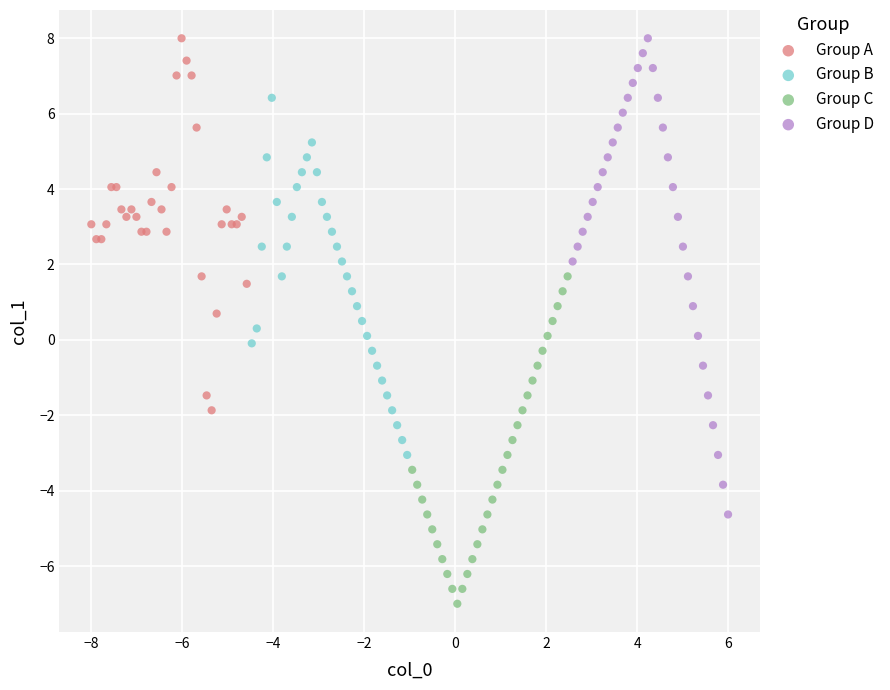

Which series has the widest spread of Y values?

Group D